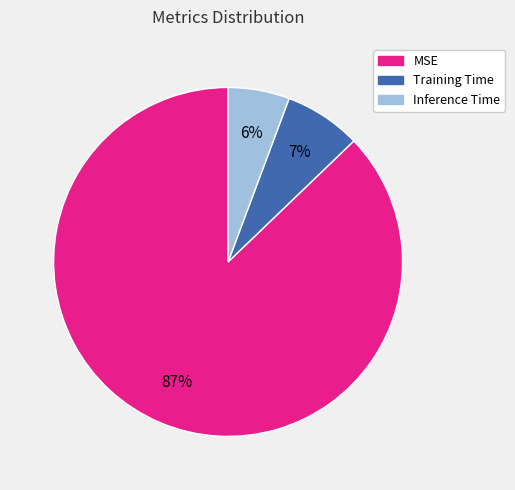

What is the smallest slice in the pie chart?

Inference Time